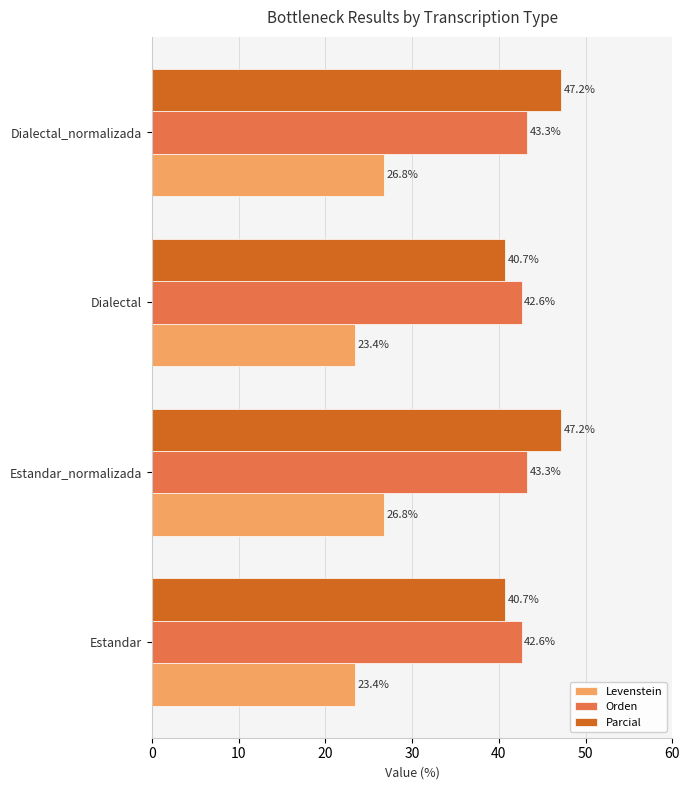

How many values in the Orden series are below 43?

2